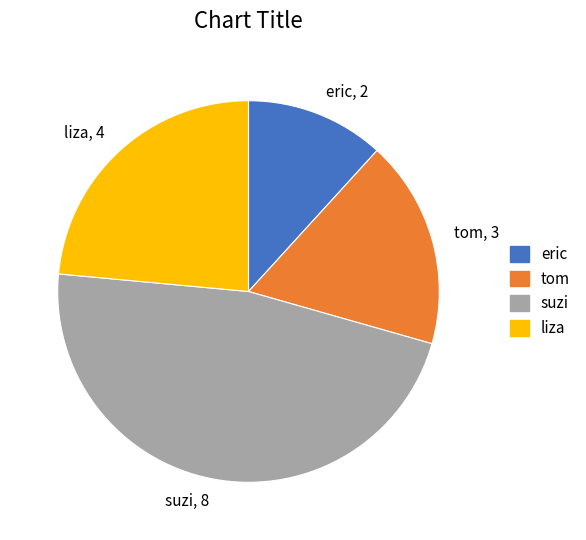

Between liza and suzi, which is larger?

suzi